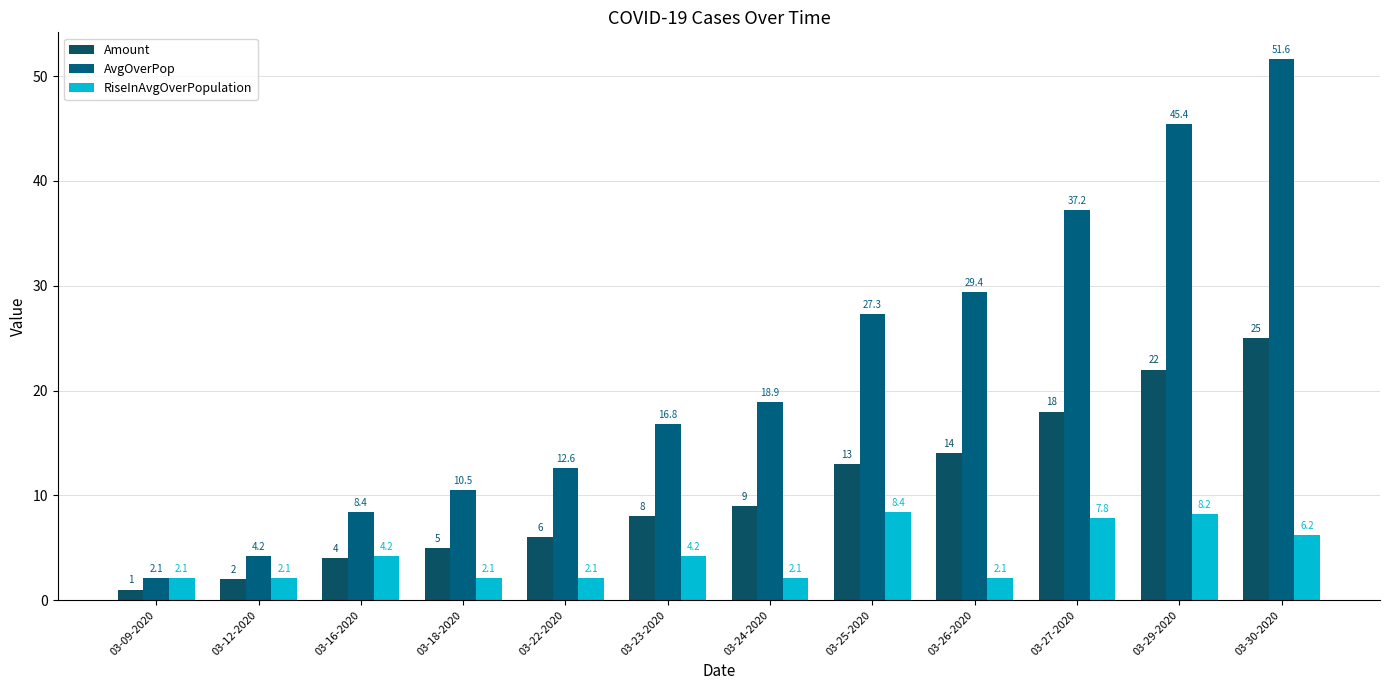

What is the difference between the second highest and second lowest values in the Amount series?

20.0